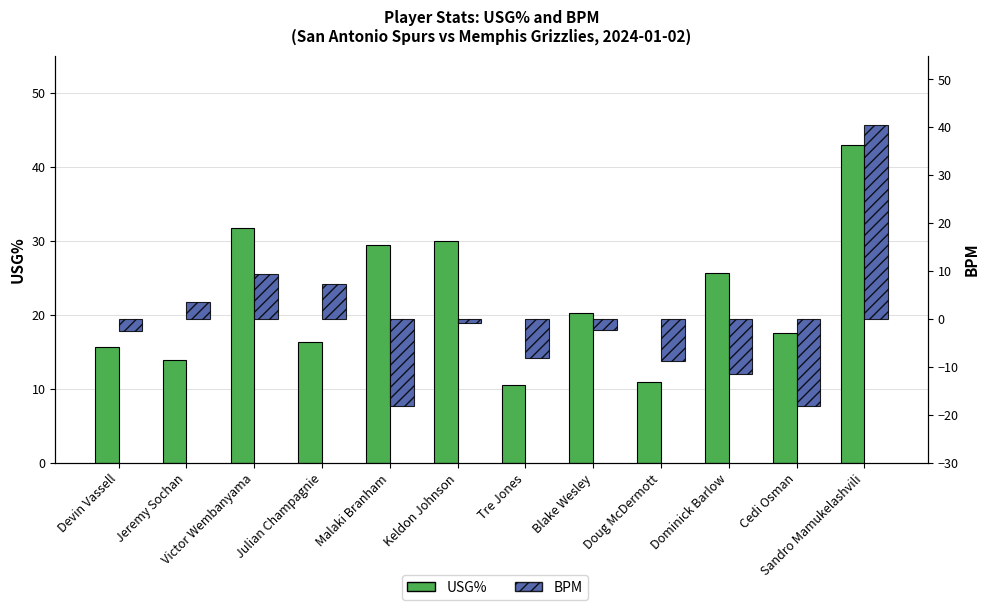

At which category does the chart reach its peak across all series?

Sandro Mamukelashvili